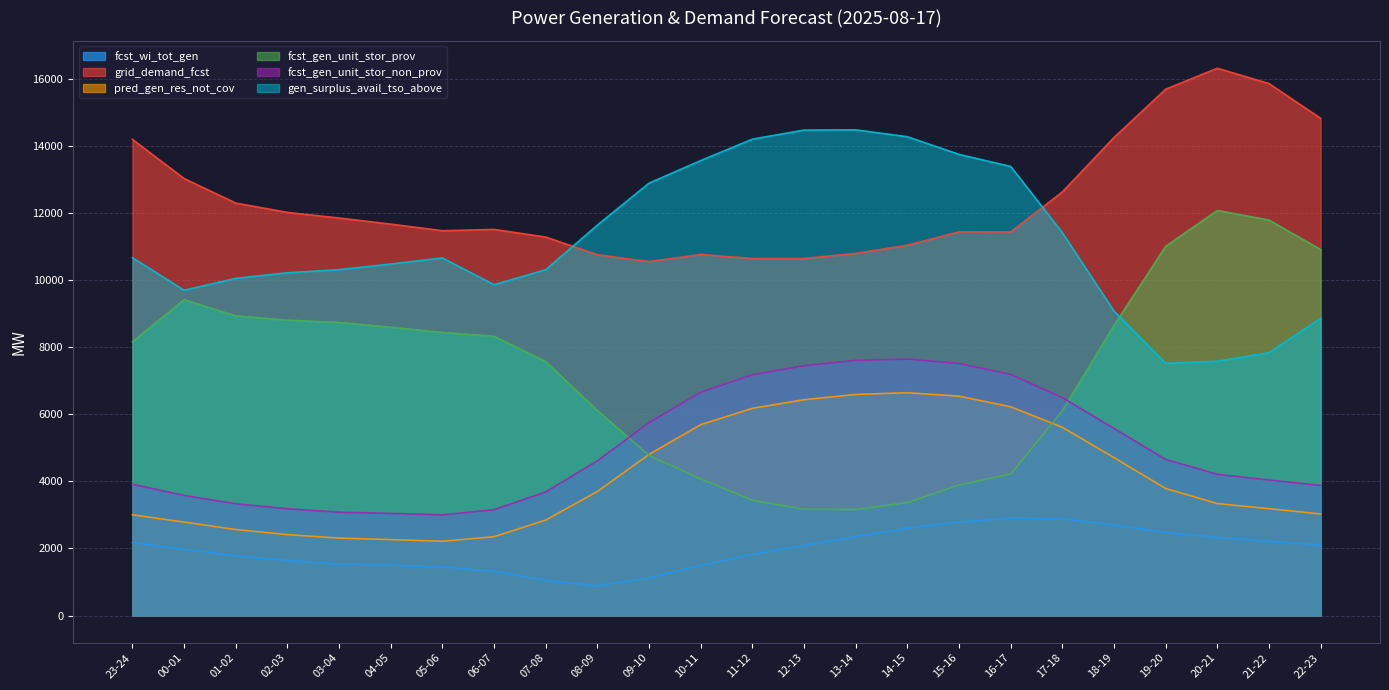

What is the average value of the fcst_wi_tot_gen series?

1965